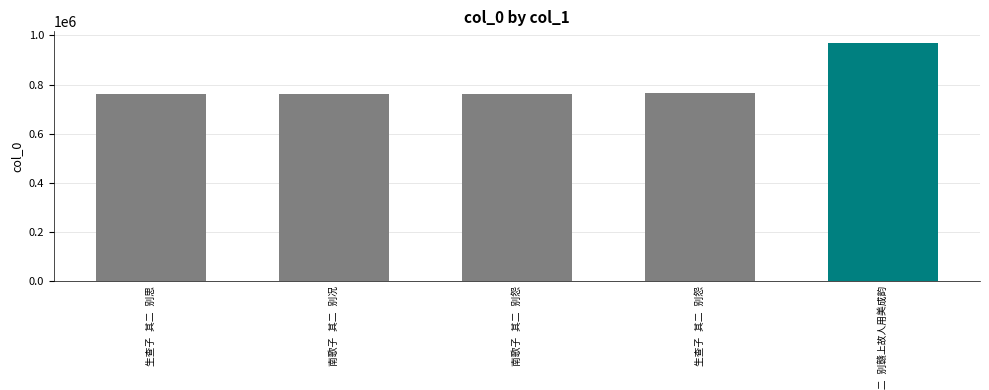

What is the average value?

804352